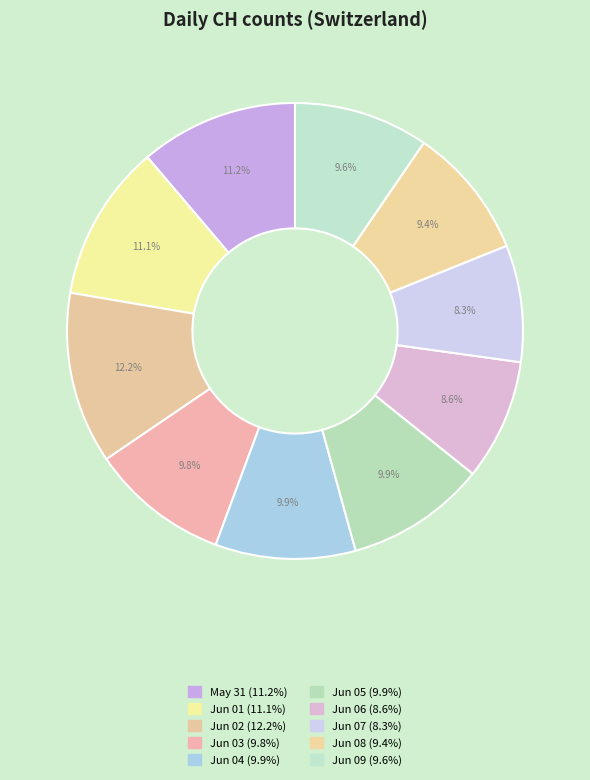

How many segments does this pie chart have?

10